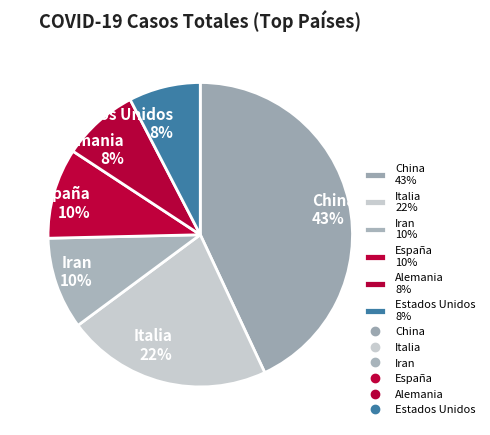

How many segments does this pie chart have?

6